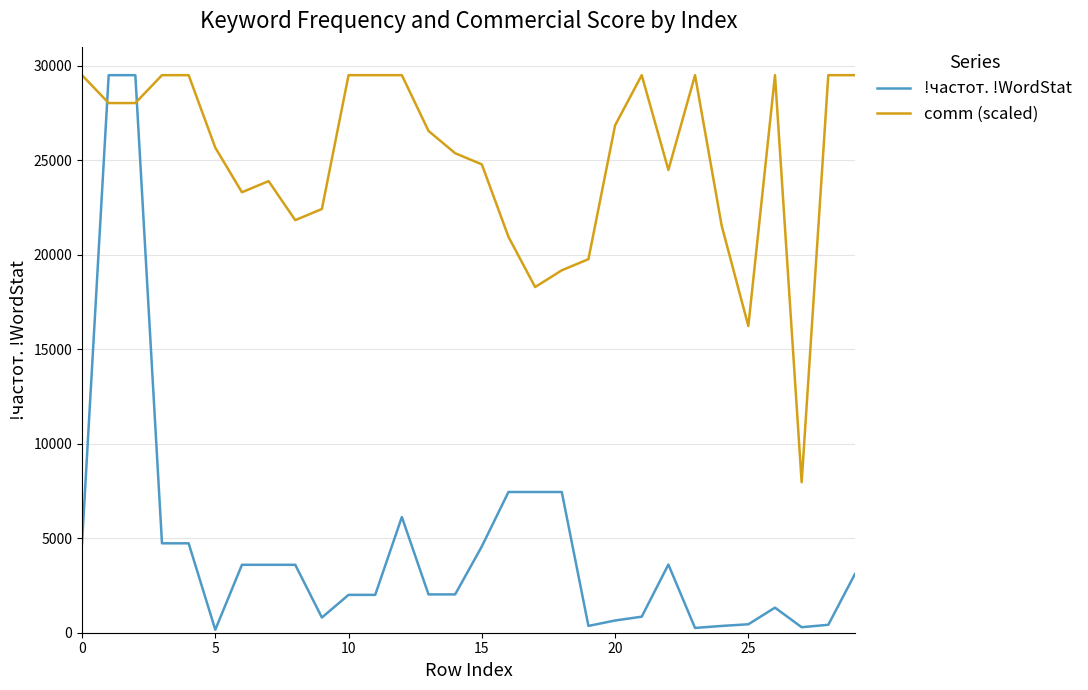

How many distinct data groups are displayed?

2